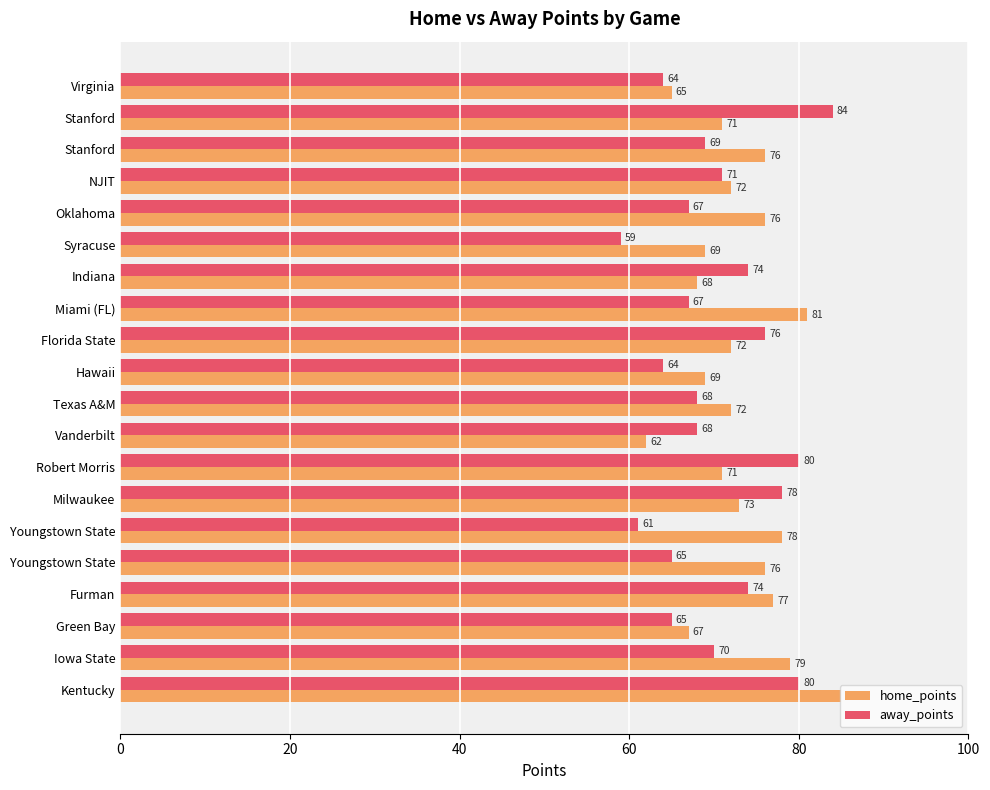

At which label is home_points closest to 73?

Milwaukee